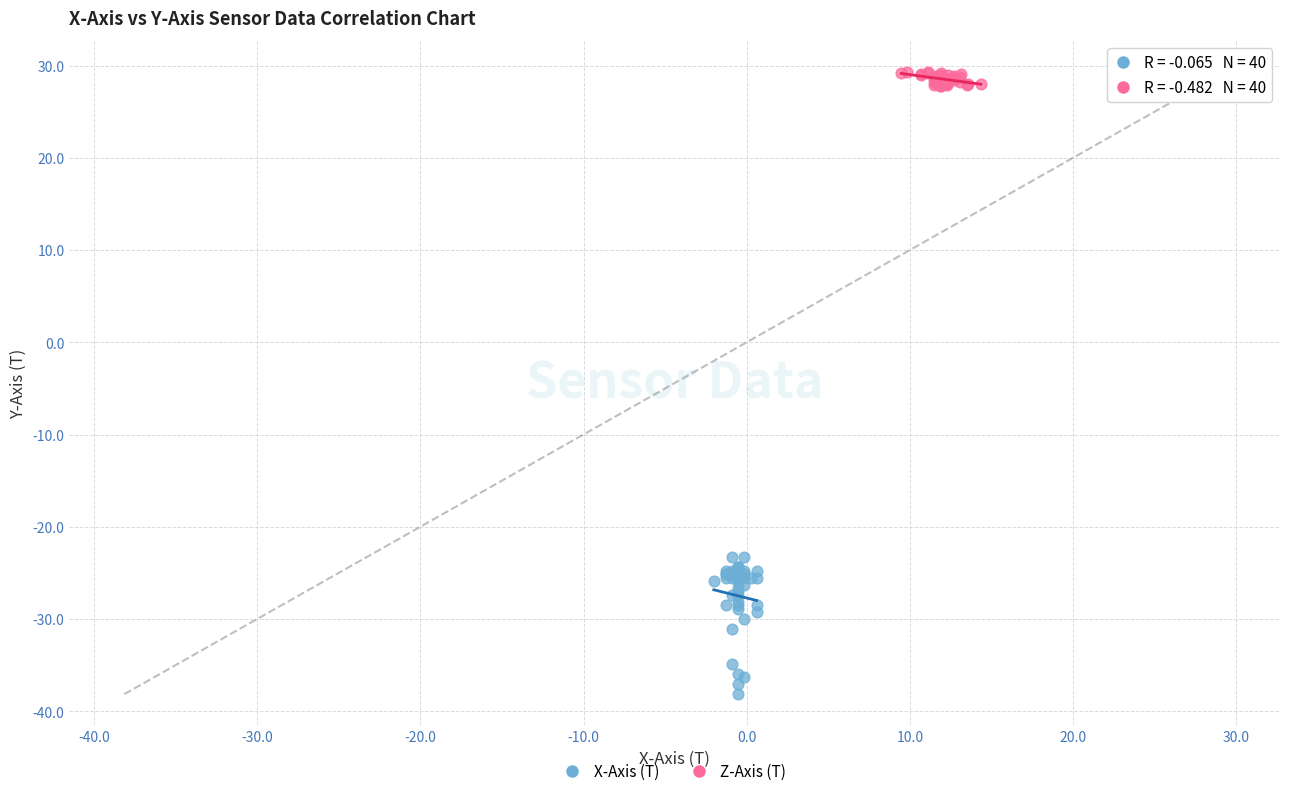

Which series has the widest spread of Y values?

X-Axis (T)